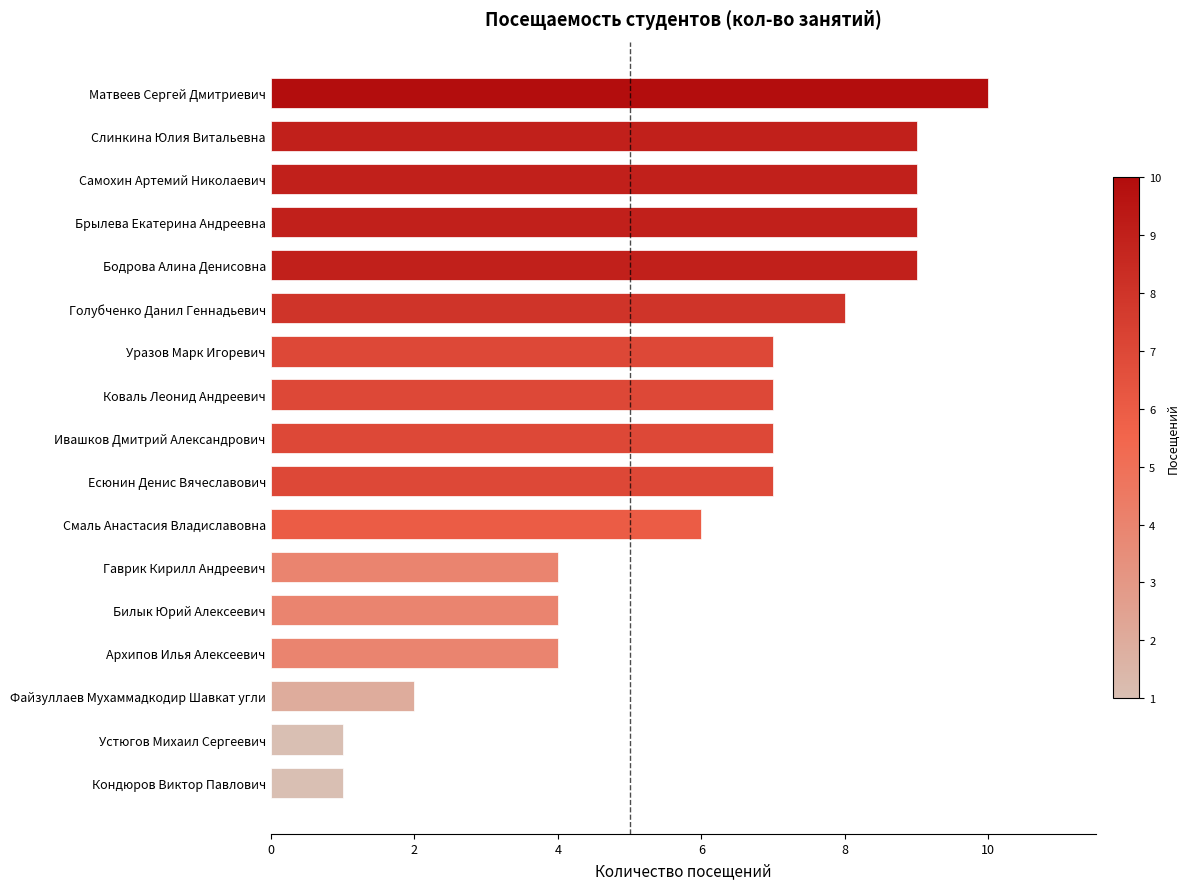

What is the difference between the maximum and minimum values?

9